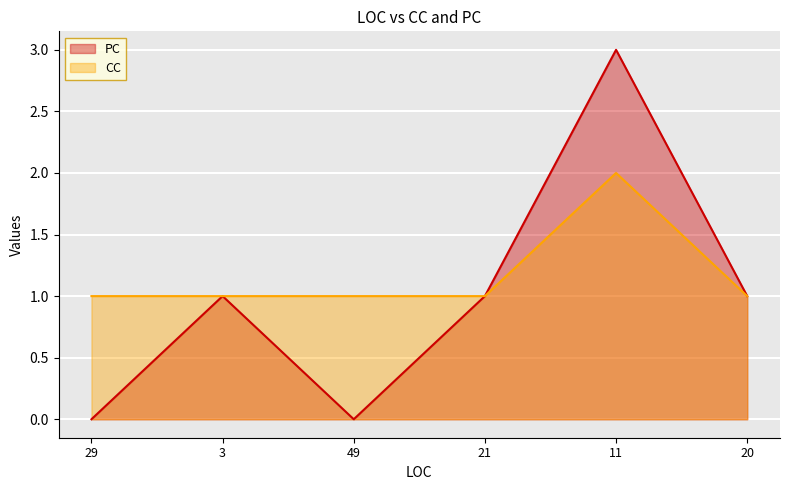

How many lines are shown in the chart?

2